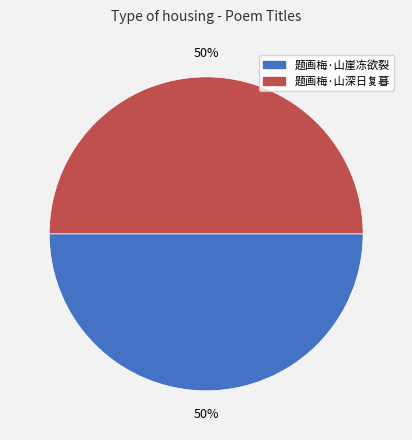

To the nearest percent, what is the average slice percentage?

50%